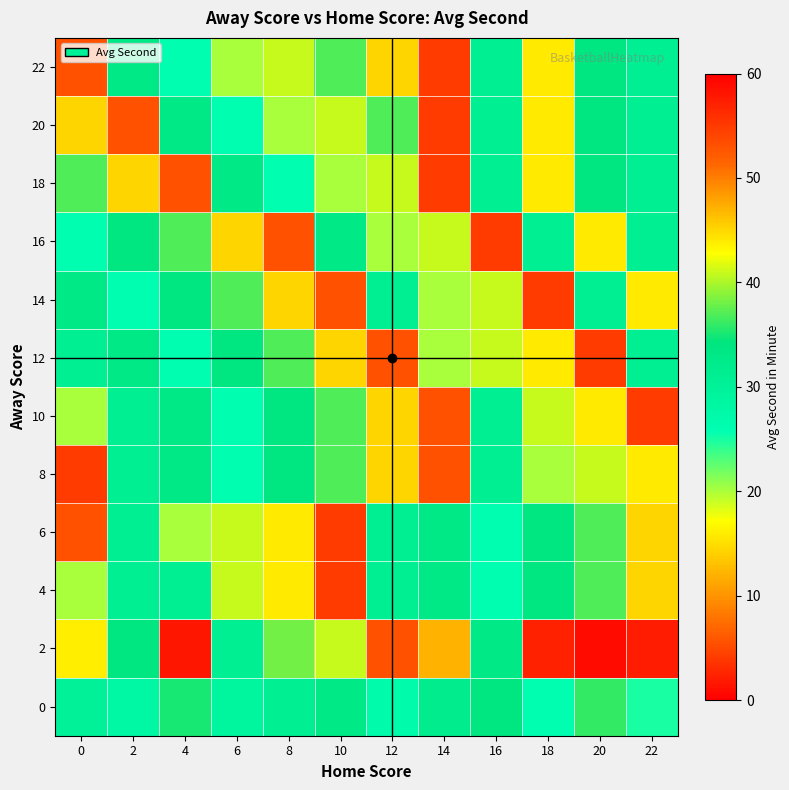

At which category does the chart reach its minimum across all series?

22